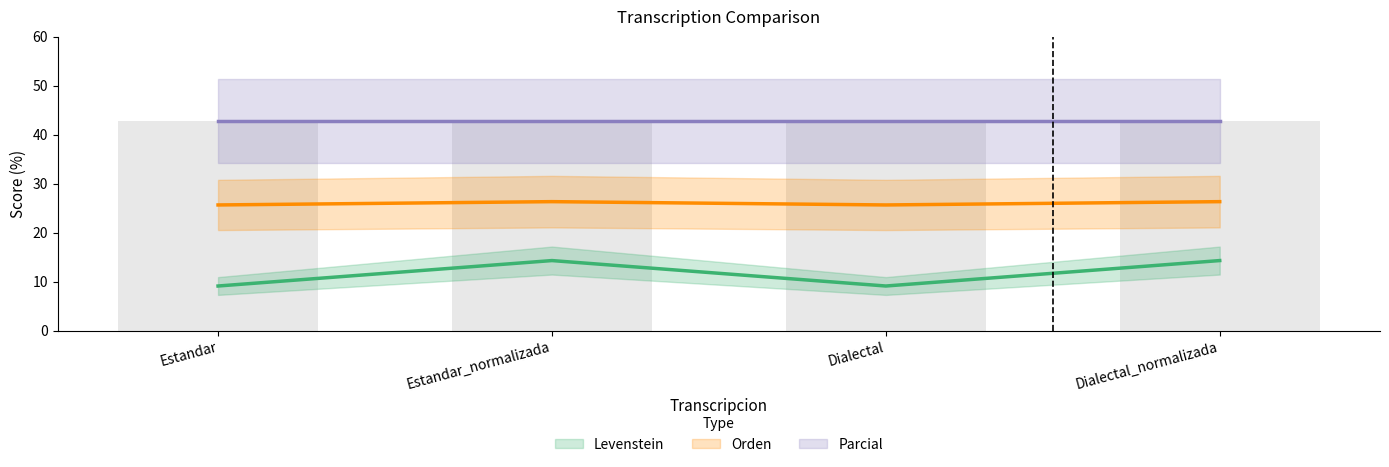

At which label does Orden first exceed 26?

Estandar_normalizada